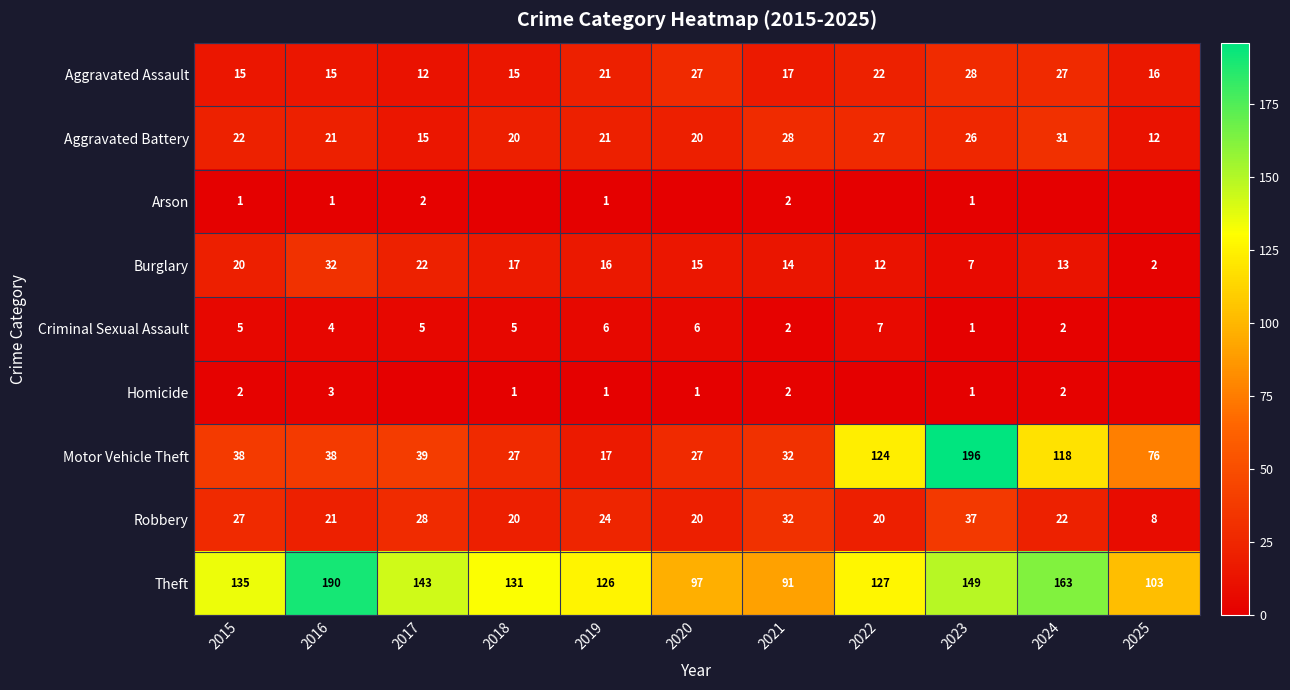

Between 2015 and 2025, which is larger?

2025